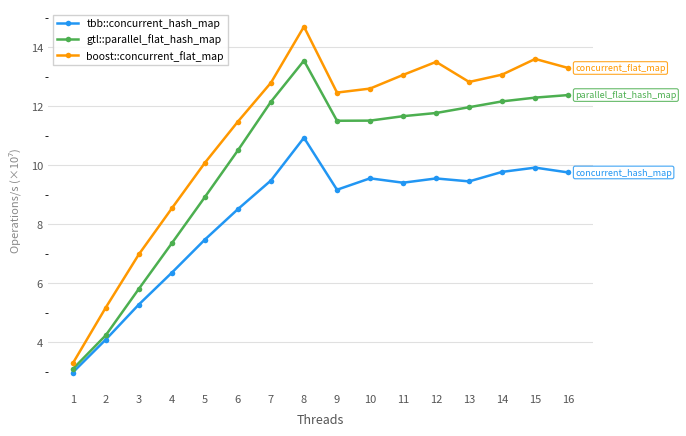

True or false: tbb::concurrent_hash_map and gtl::parallel_flat_hash_map intersect in this chart.

False